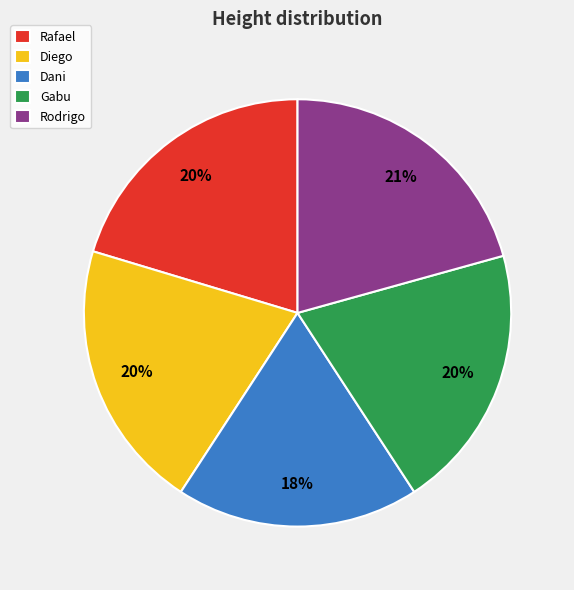

Which slice is the smallest?

Dani